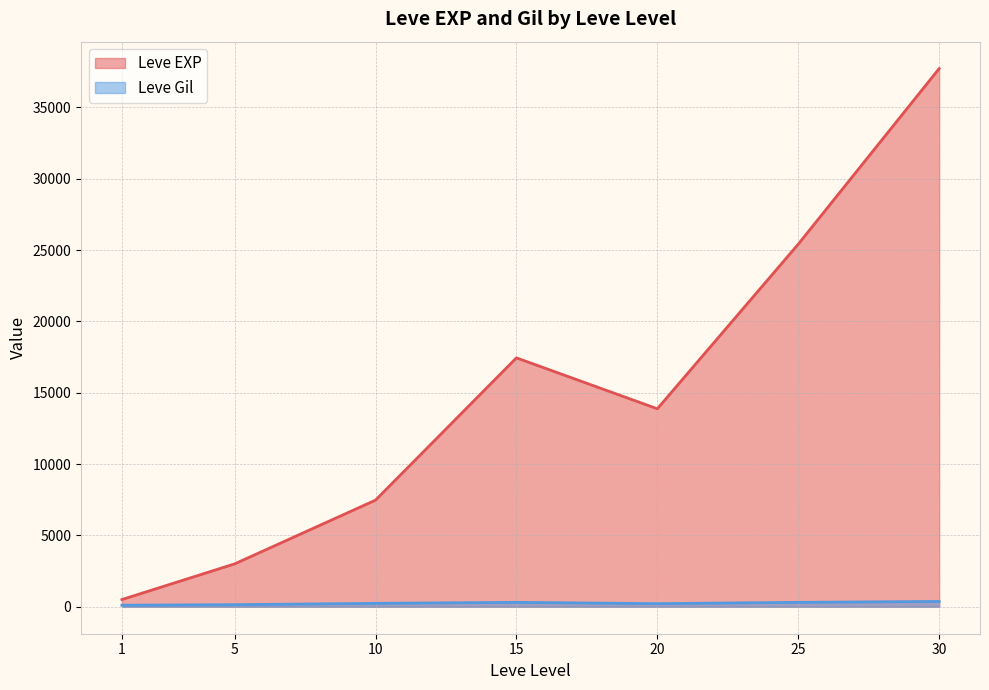

Which label corresponds to the largest value in the chart?

30